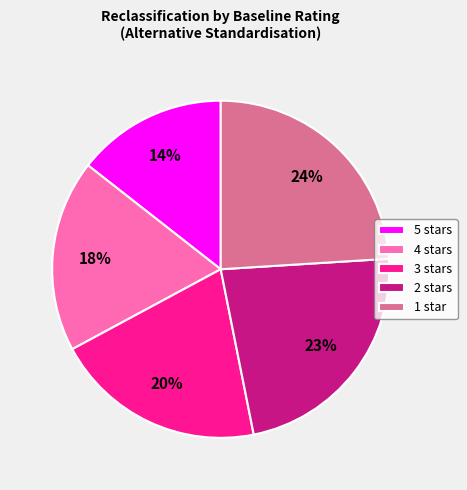

Does 2 stars account for over 50% of the chart?

No